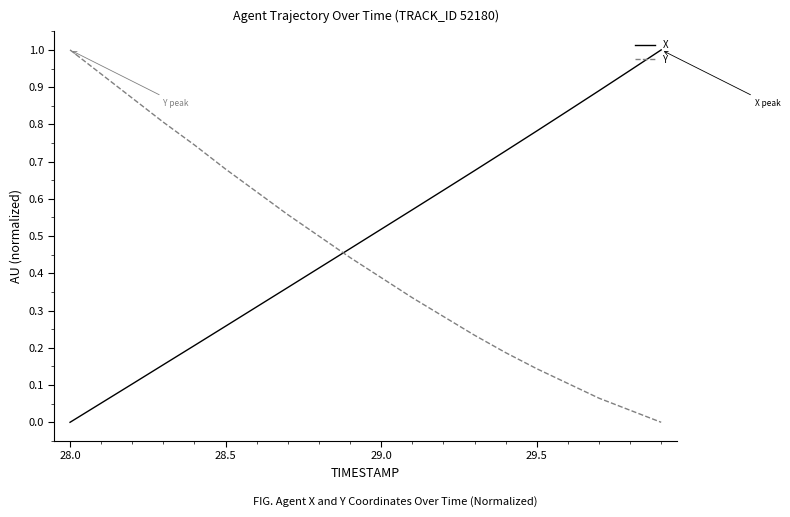

True or false: X has more than 0 points higher than both neighbors.

False